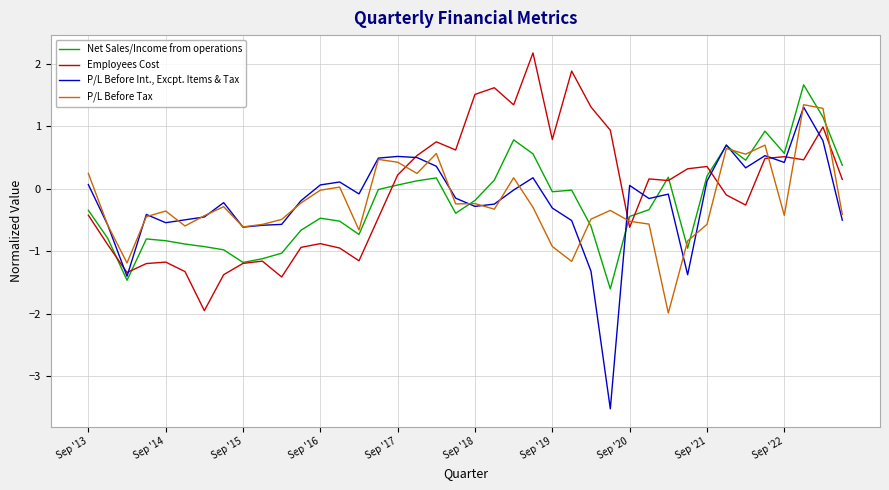

After their last crossing, which series has the higher values: P/L Before Tax or Employees Cost?

Employees Cost